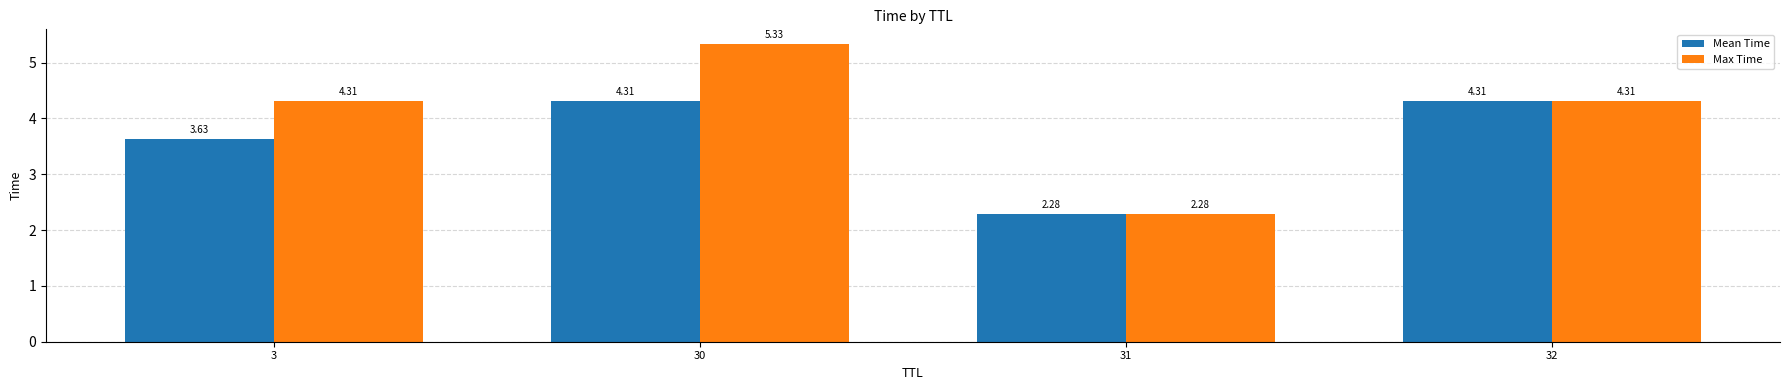

What is the difference between the maximum and minimum values in the Mean Time series?

2.0